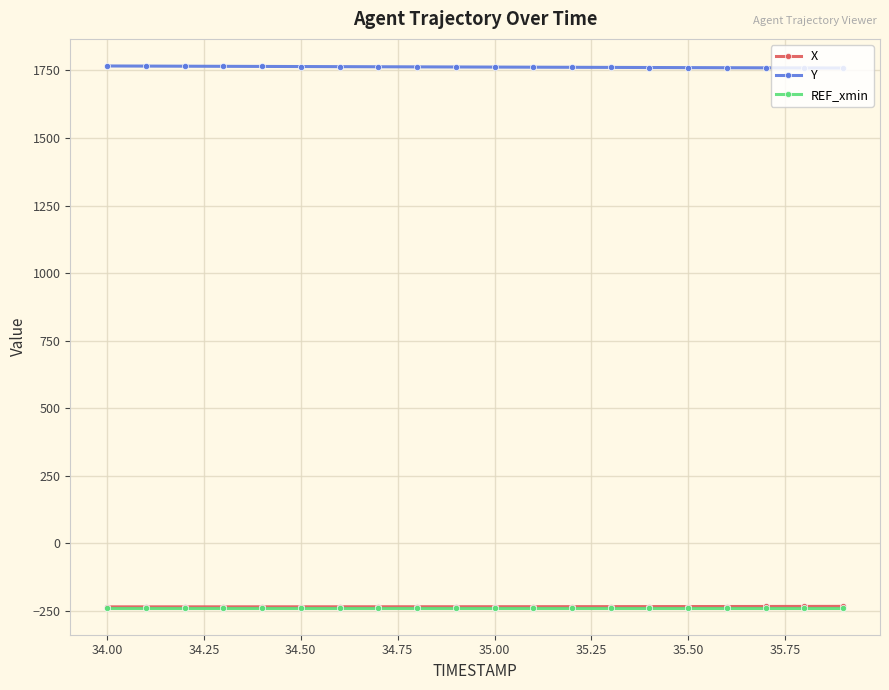

True or false: X and REF_xmin cross at least once.

False